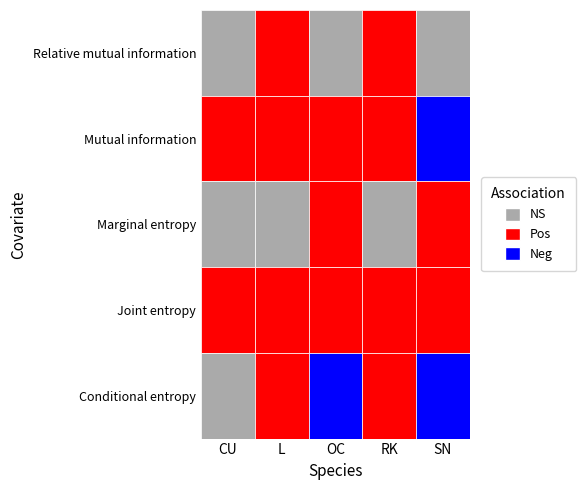

What is the smallest value displayed?

1